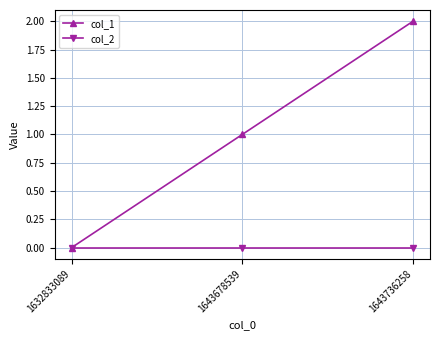

At which category is the sum across all series the highest?

1643736258